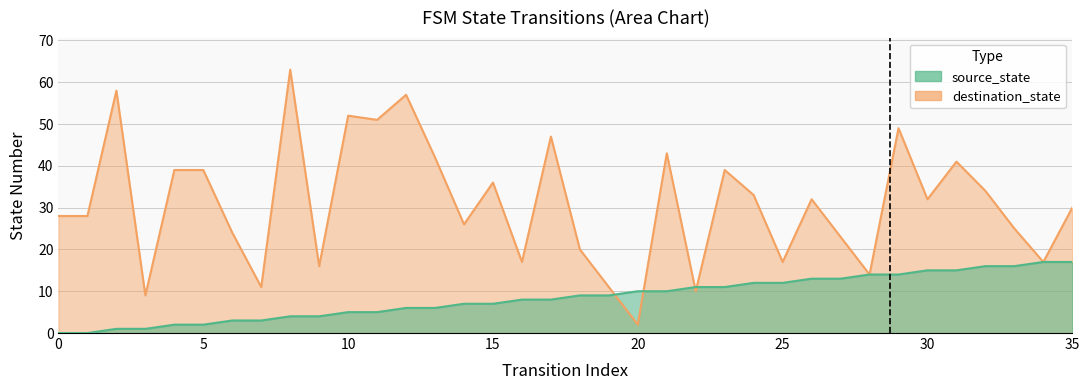

What are all the series names shown in the legend?

source_state, destination_state